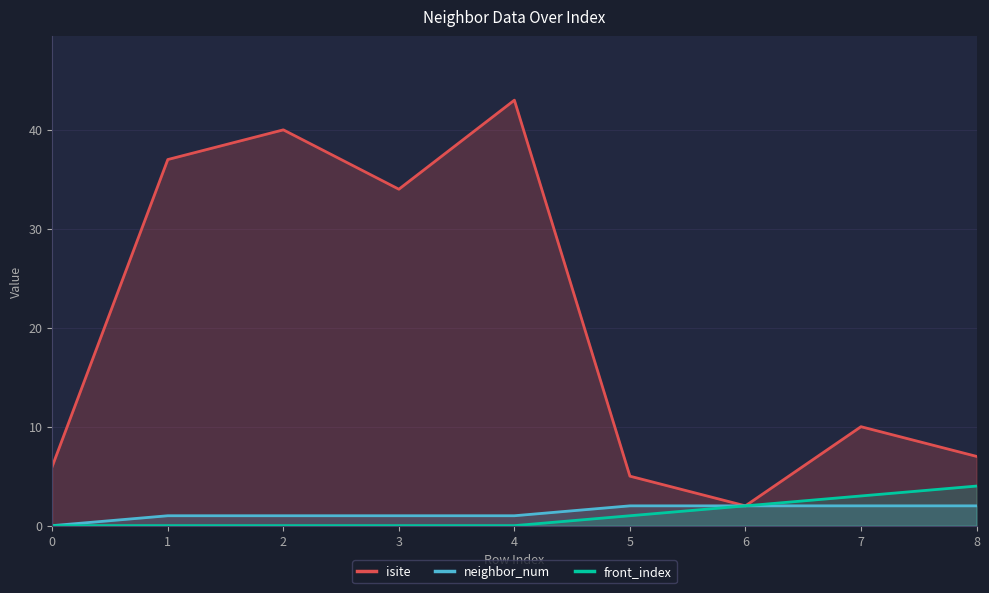

True or false: front_index has more than 0 interior local peaks.

False